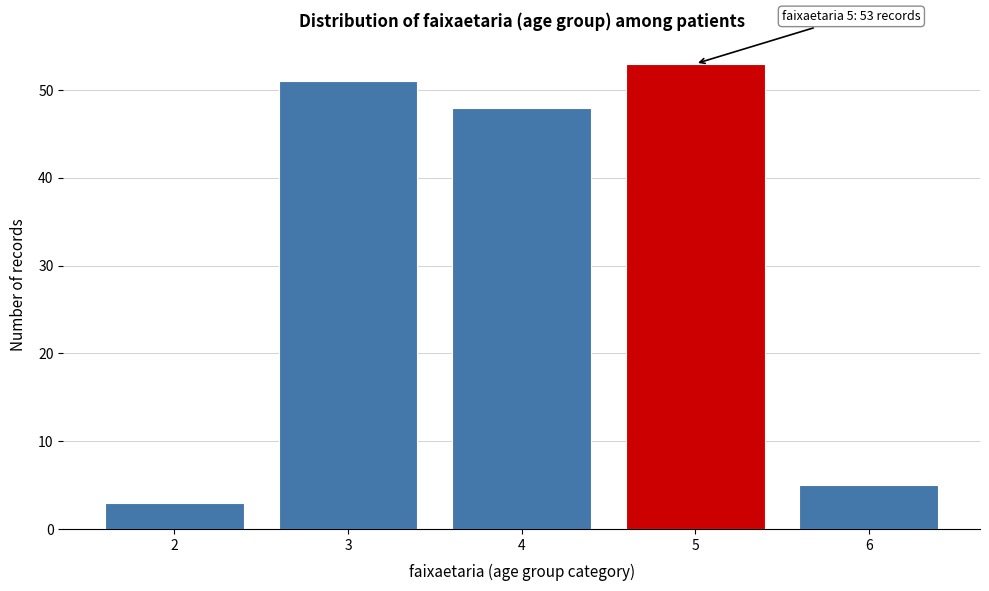

Reading right to left, extract all data points from this chart.

6=5	5=53	4=48	3=51	2=3